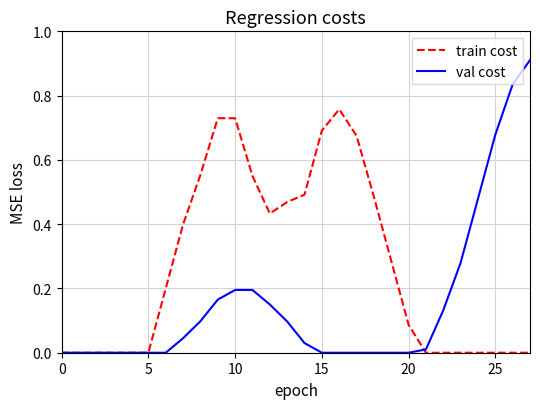

Which series has the widest spread of values?

val cost